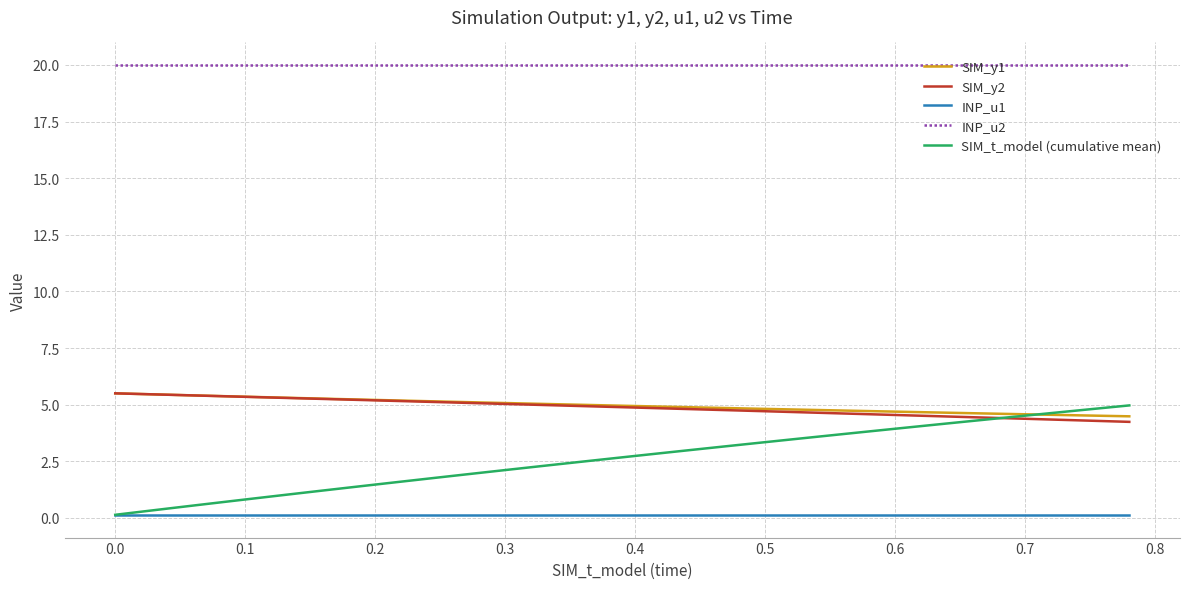

Which series has the widest spread of values?

SIM_t_model (cumulative mean)